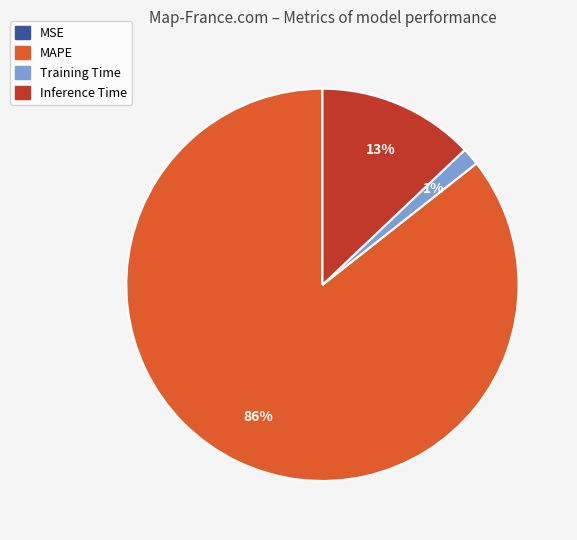

To the nearest percent, what percentage of the pie is MAPE?

86%